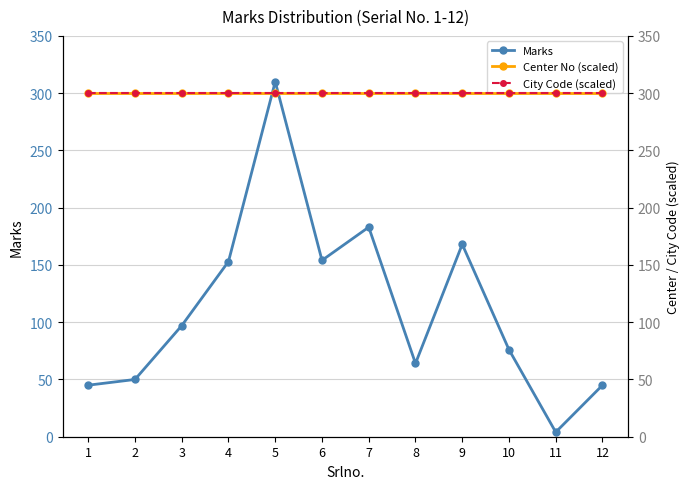

True or false: Center No (scaled) has more than 2 points higher than both neighbors.

False